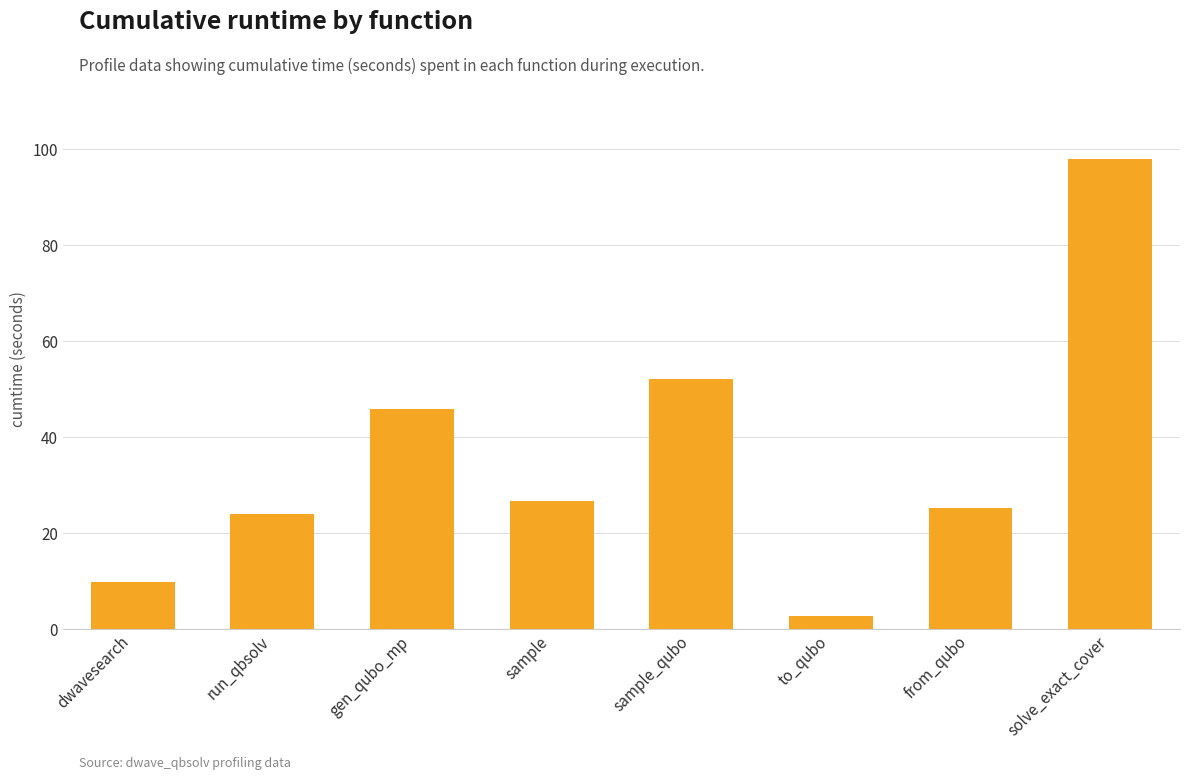

True or false: the data shows 97.8 at solve_exact_cover.

True